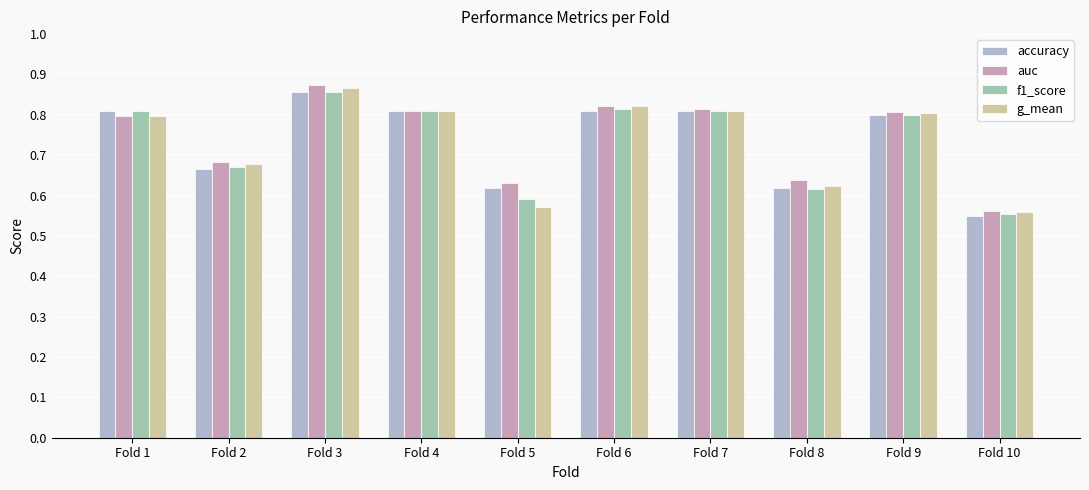

The g_mean series shows 0.1 at Fold 10. True or false?

False